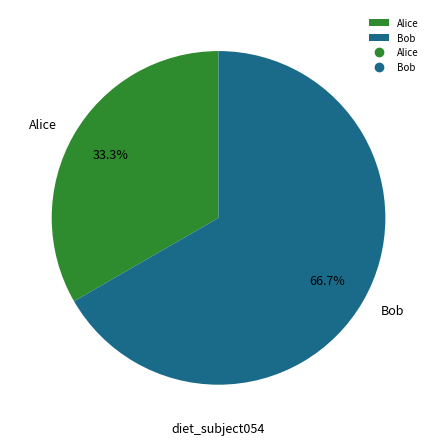

To the nearest percent, what is the difference between the Bob and Alice slice percentages?

33%